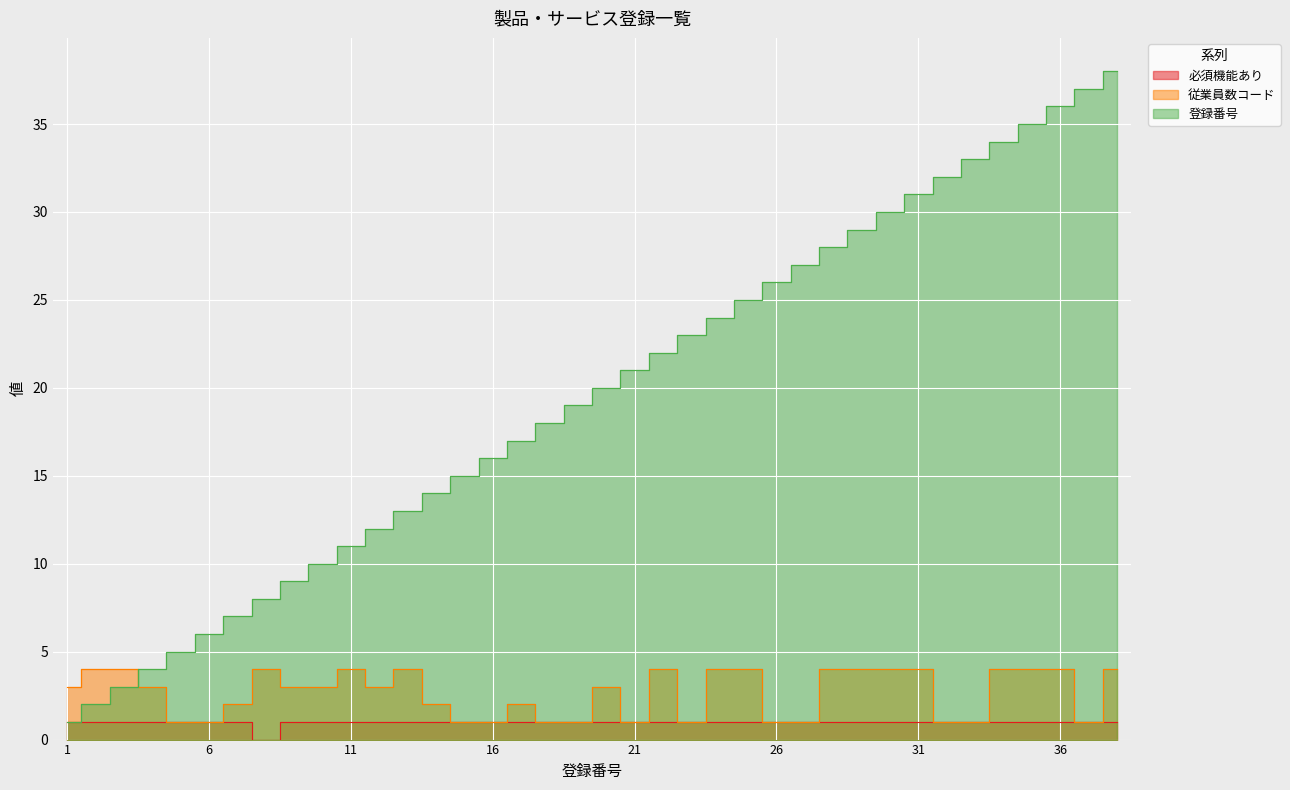

How many distinct data groups are displayed?

3